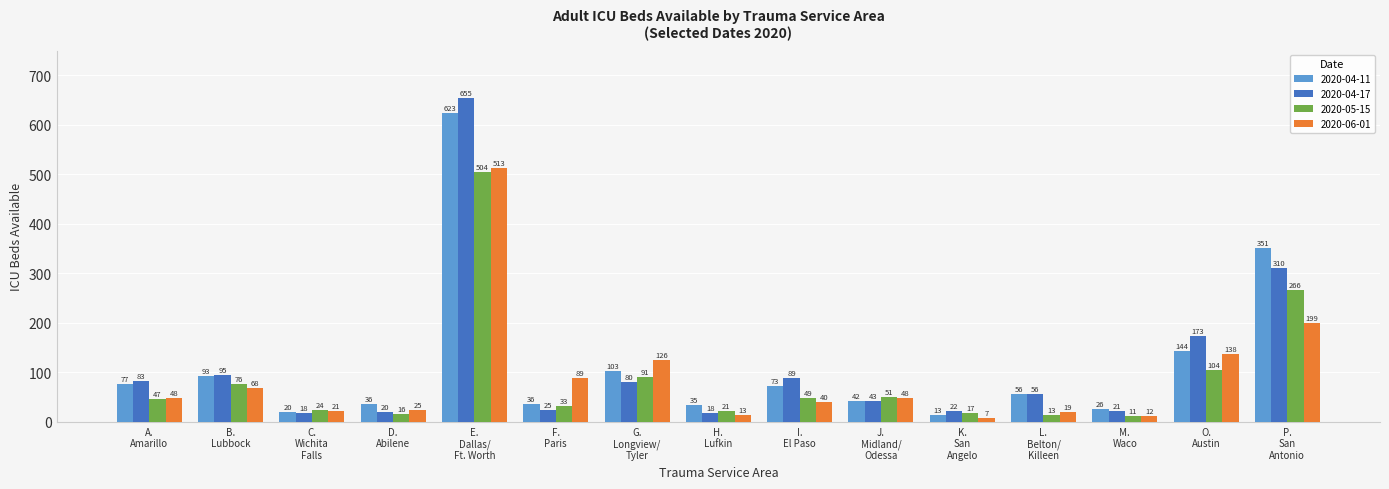

Which series has the widest spread of values?

2020-04-17